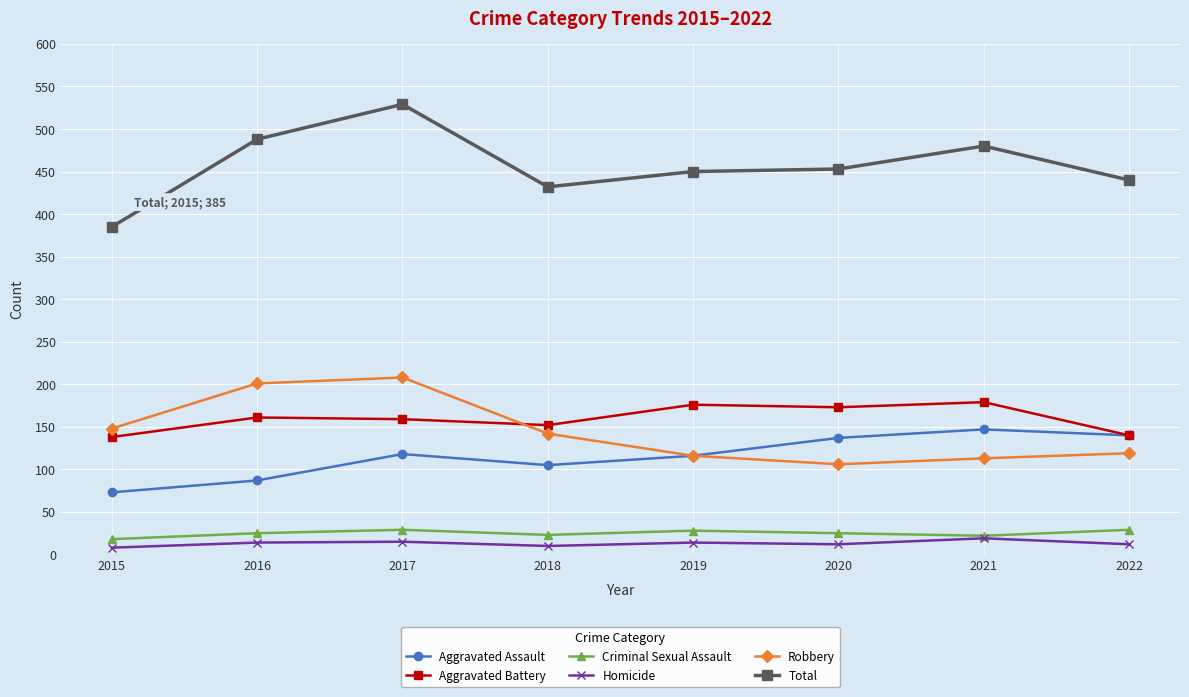

What is the sum of the Total values at 2021 and 2015?

865